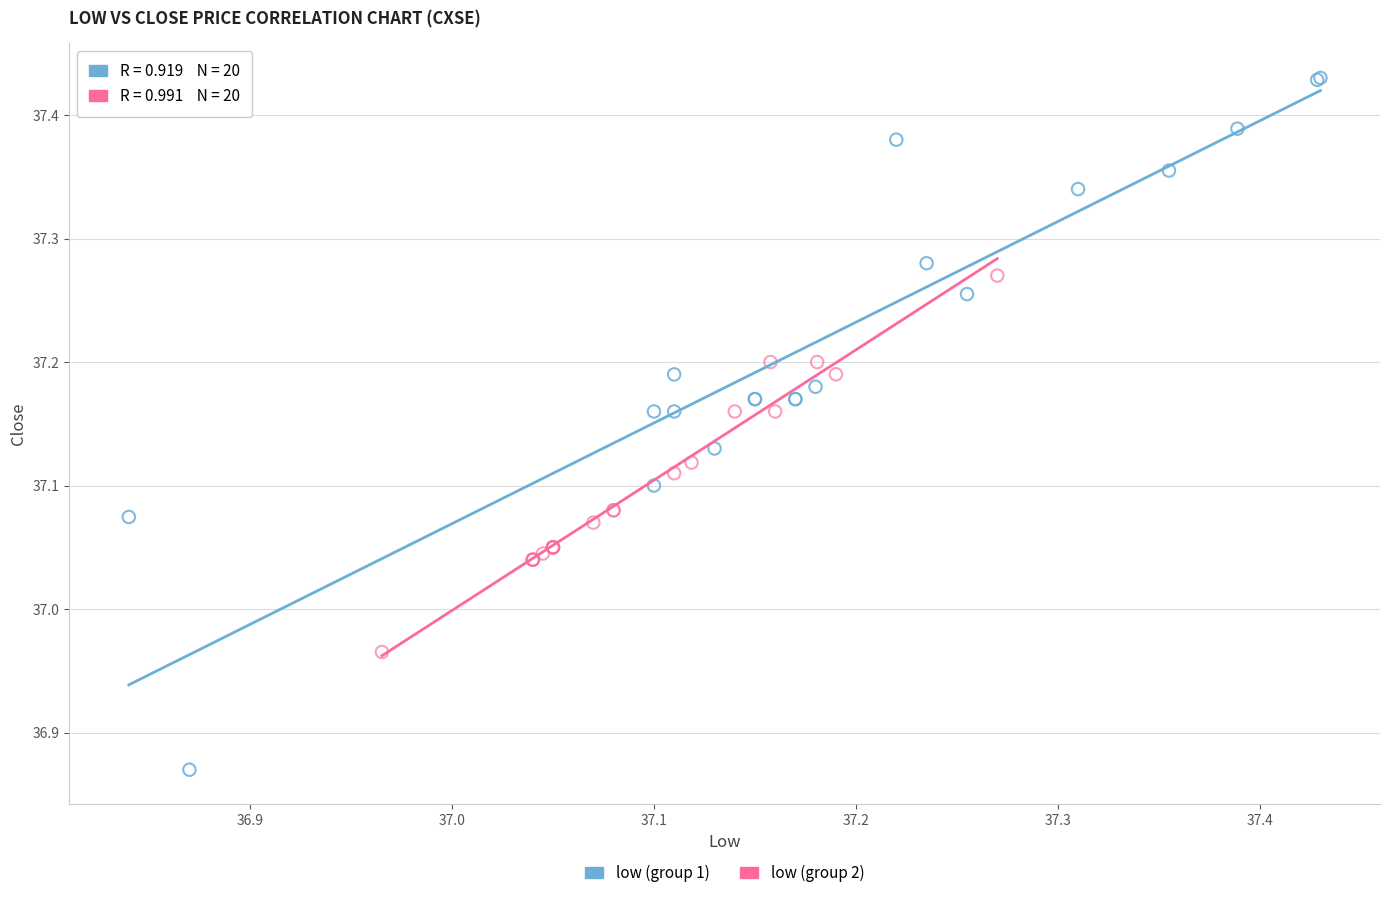

Which series reaches the minimum Y coordinate?

low (group 1)